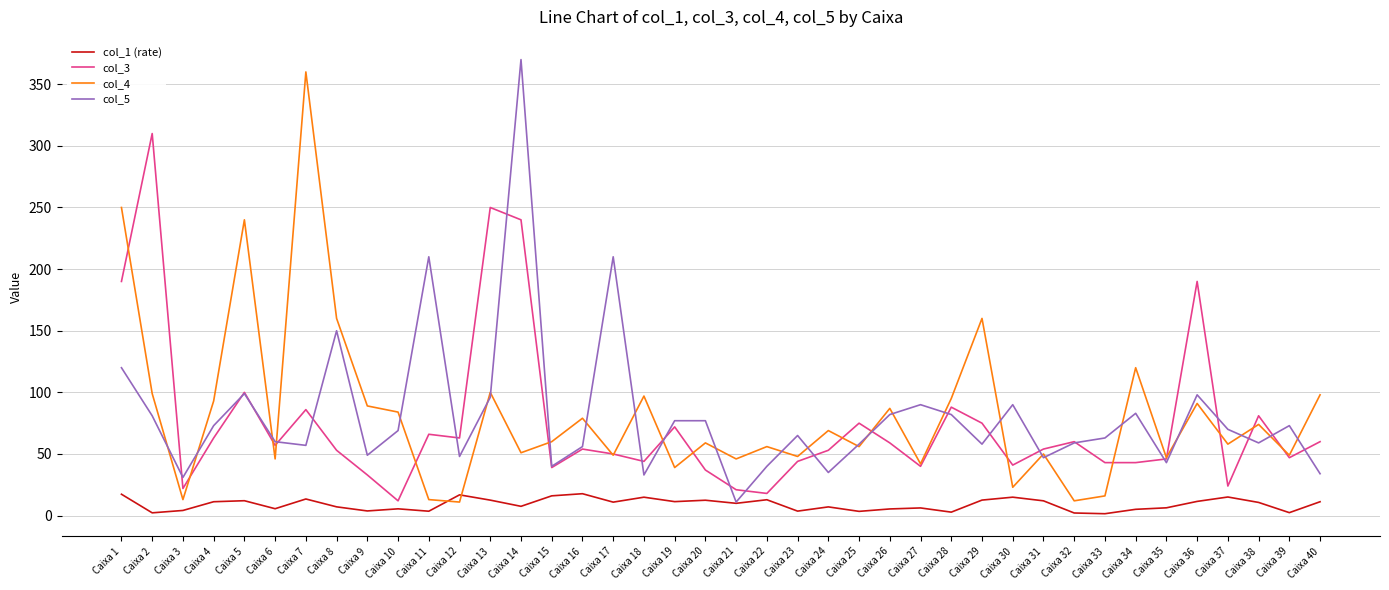

What is the difference between the col_1 (rate) values at Caixa 26 and Caixa 3?

1.2